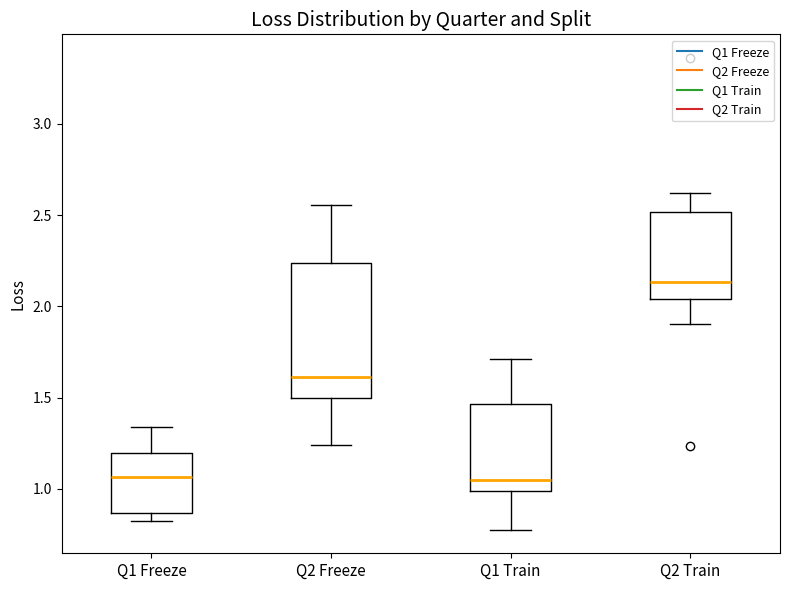

Reading left to right, transcribe this box plot: for each box, give where its median line is, the range the box spans, and where its two whiskers end, as read against the y-axis. The values are not printed on the chart, so give them approximately, as read against the axis.

Q1 Freeze: median 1.05, box 0.85 to 1.20, whiskers 0.80 to 1.35
Q2 Freeze: median 1.60, box 1.50 to 2.25, whiskers 1.25 to 2.55
Q1 Train: median 1.05, box 1.00 to 1.45, whiskers 0.80 to 1.70
Q2 Train: median 2.15, box 2.05 to 2.50, whiskers 1.90 to 2.60